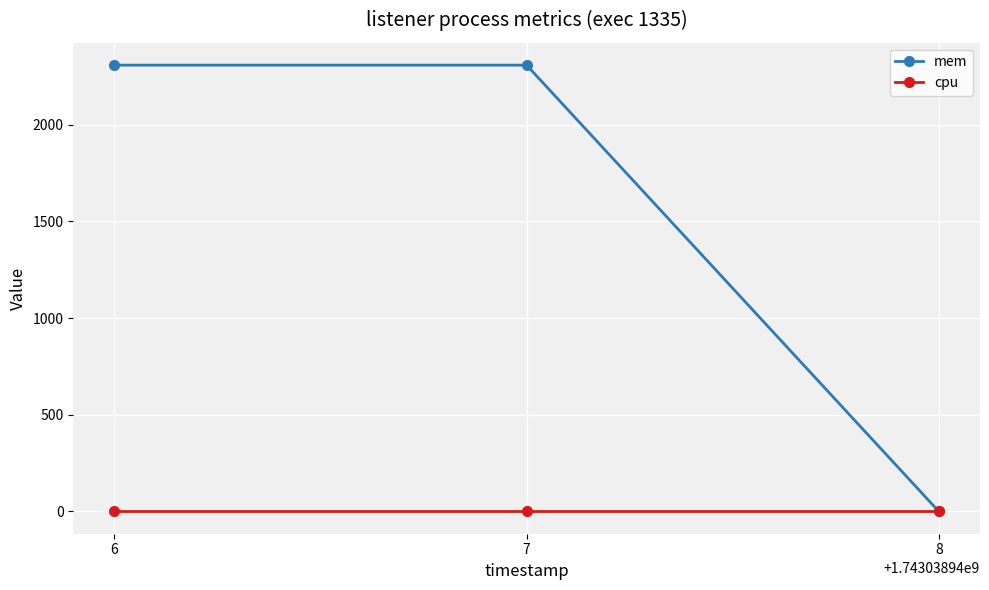

Which series changed the most between 7 and 8?

mem